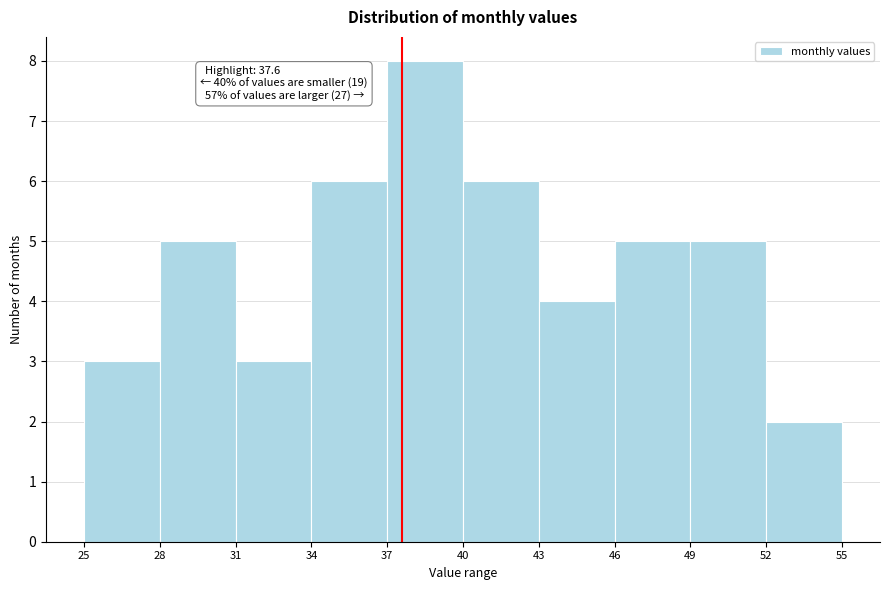

Over which range of the x-axis is the bar tallest?

37 to 40